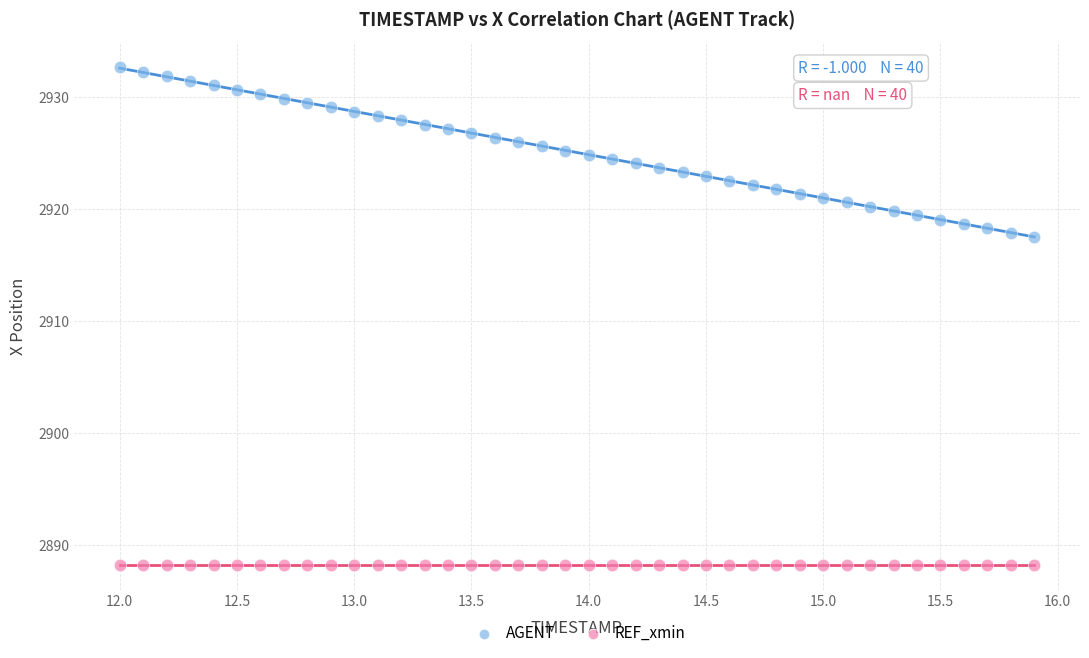

Which series contains the highest Y value?

AGENT